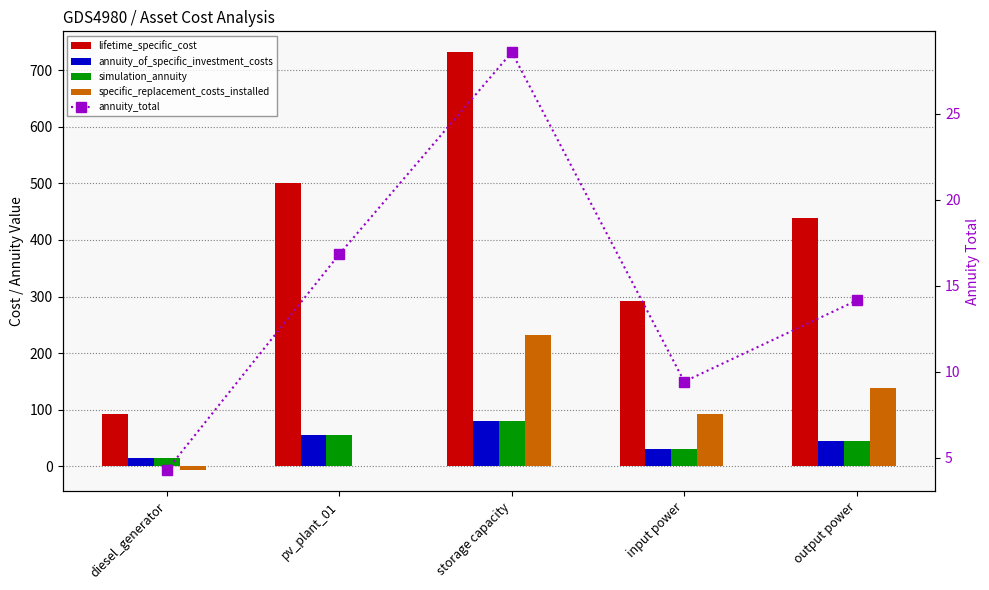

At which label does specific_replacement_costs_installed first exceed 92?

storage capacity